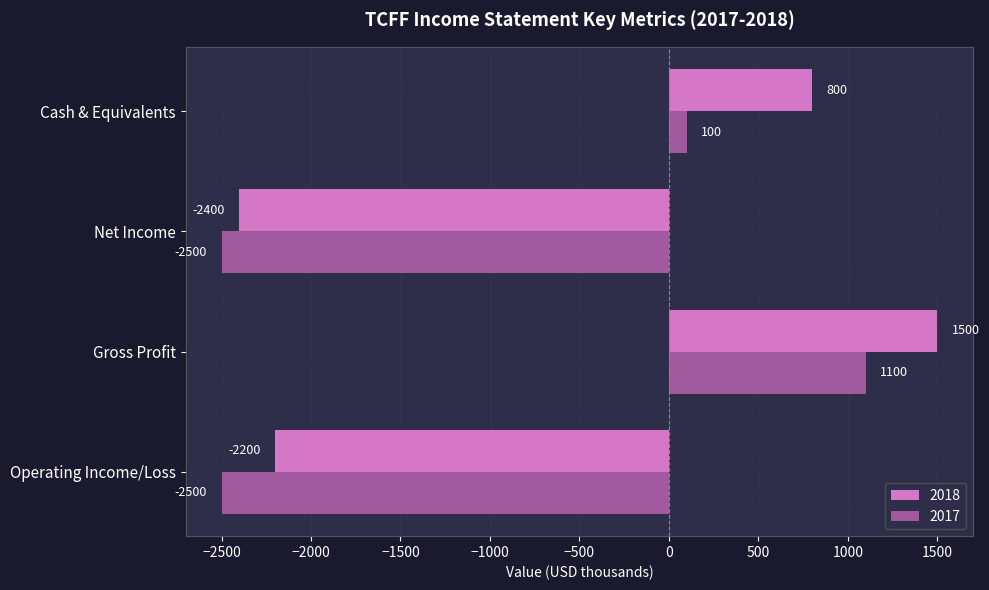

What value does the 2017 series have at Net Income, to the nearest 10?

-2500